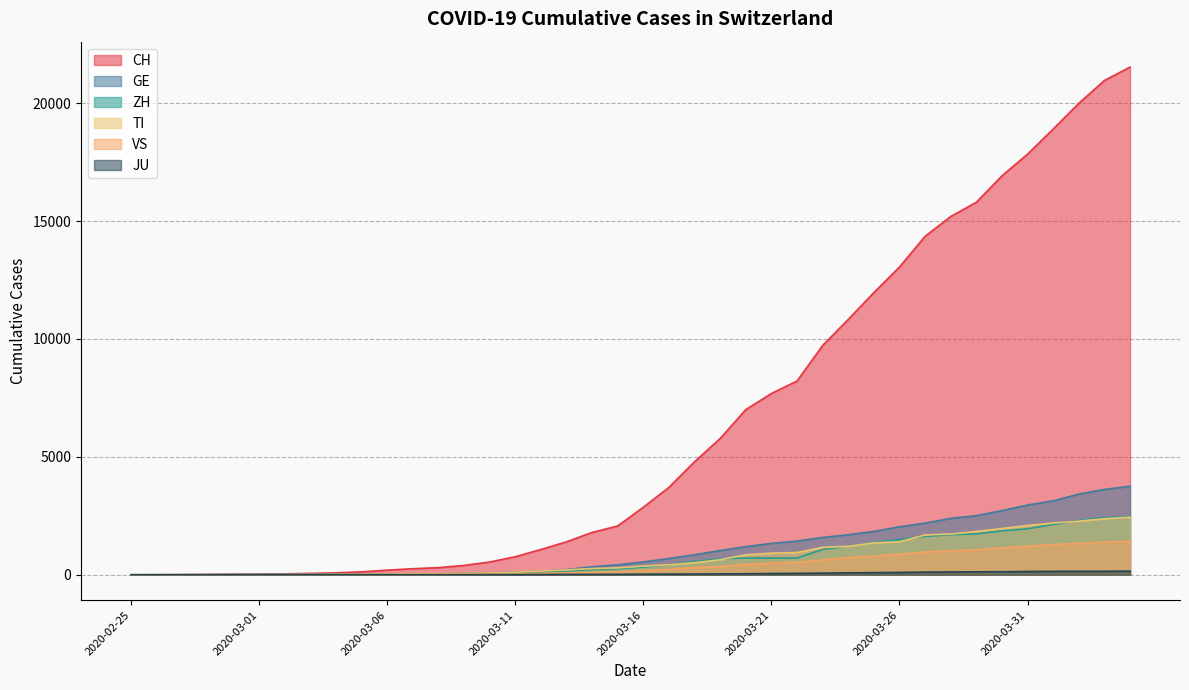

True or false: CH and ZH intersect in this chart.

False